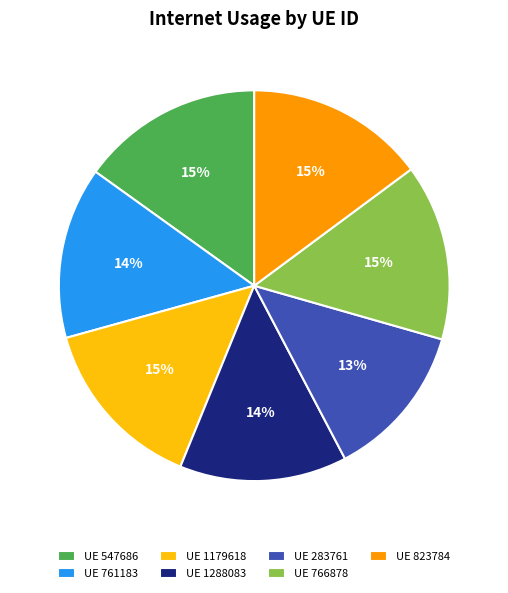

What percentage is the UE 1179618 slice, to the nearest percent?

15%